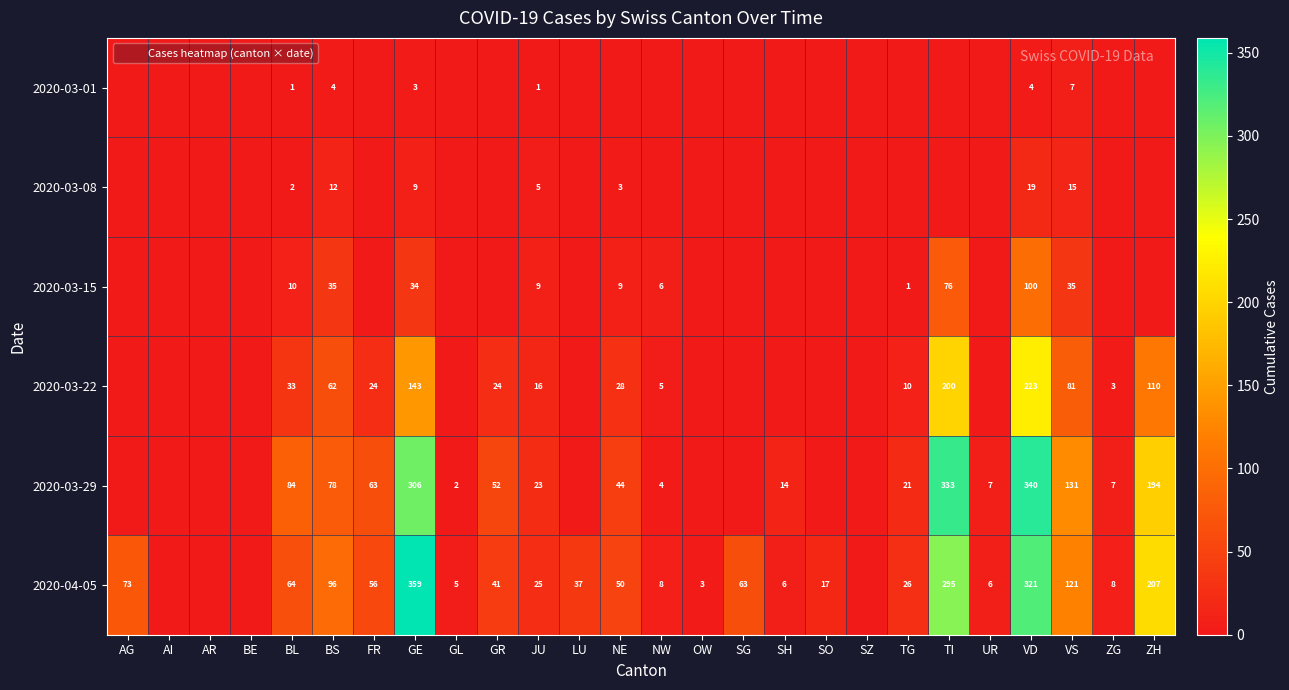

What is the difference between the 2020-03-15 values at VD and BS?

65